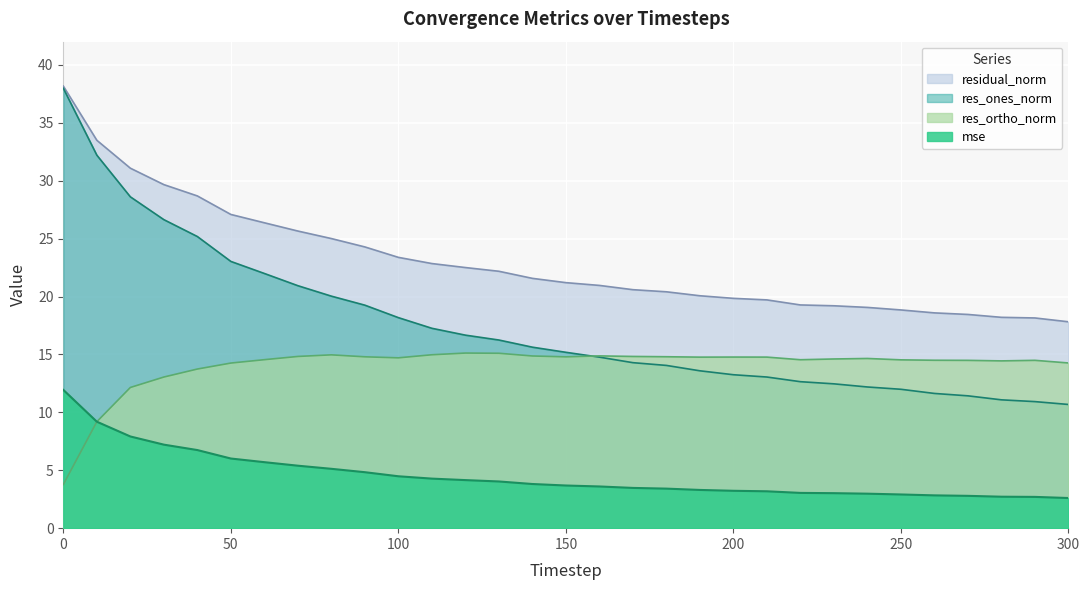

The res_ones_norm series shows 37.4 at 250. True or false?

False